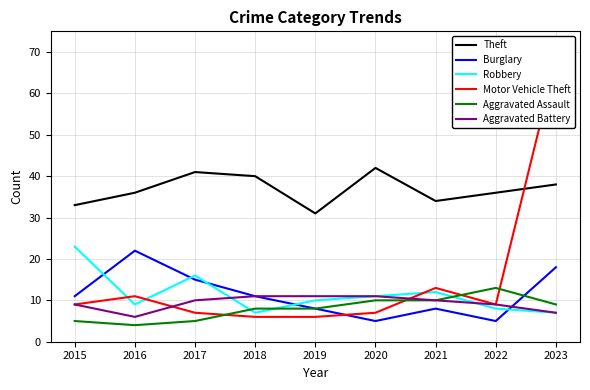

What is the difference between the maximum and second lowest values in the Aggravated Assault series?

8